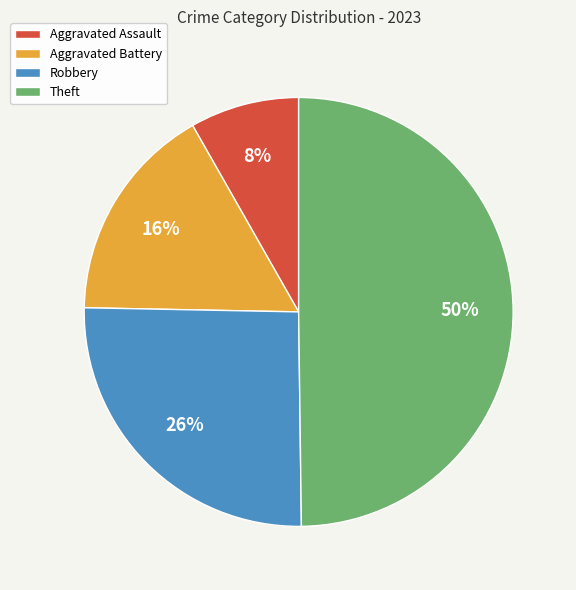

How many segments does this pie chart have?

4